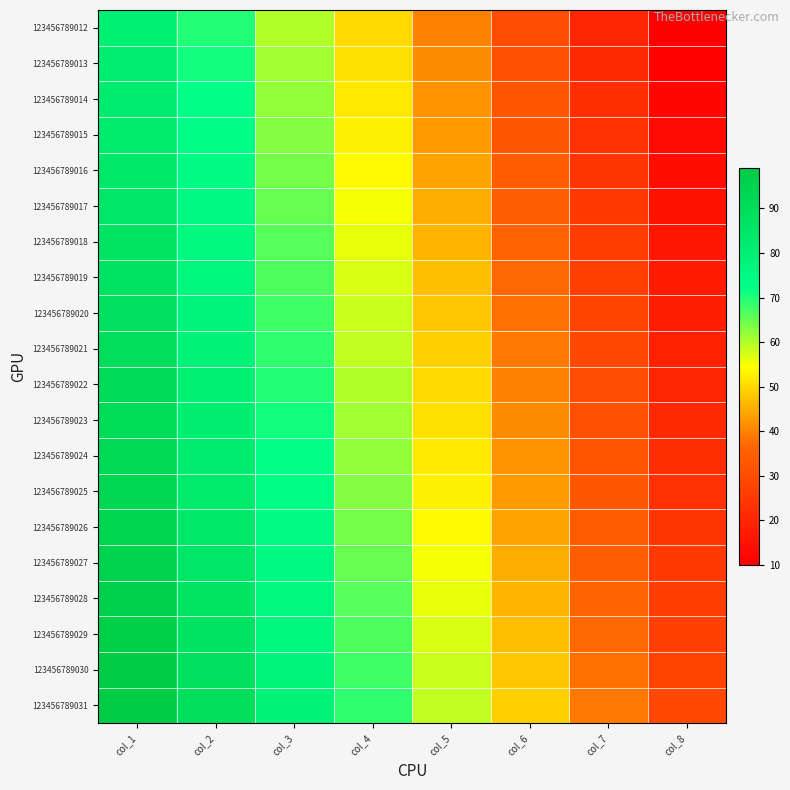

What is the difference between the highest and lowest values at col_8?

19